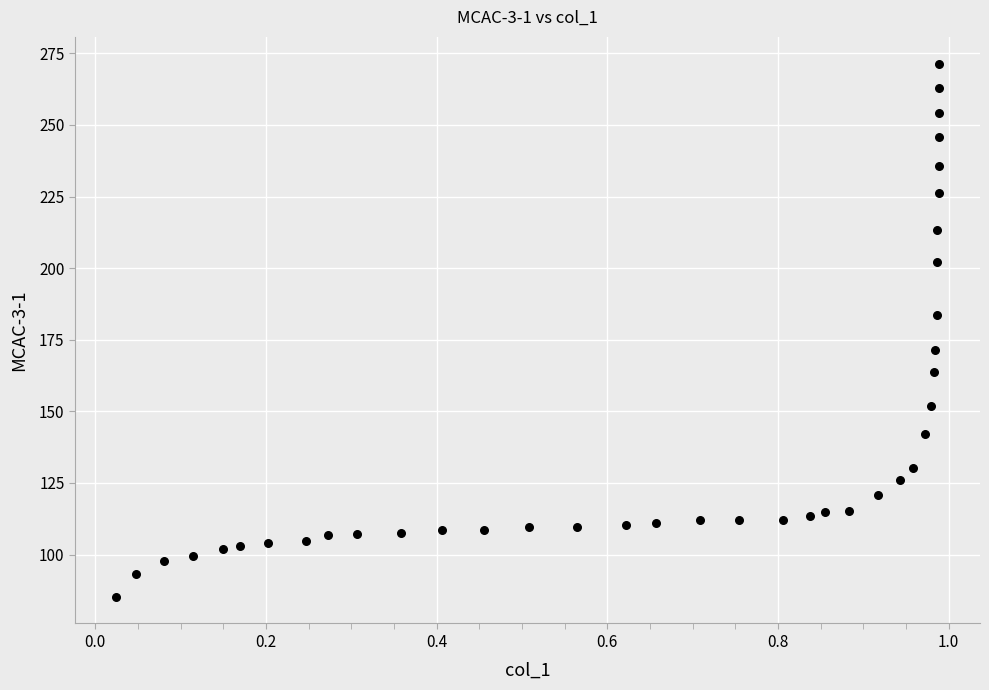

What is the range of X values (max minus min)?

1.0